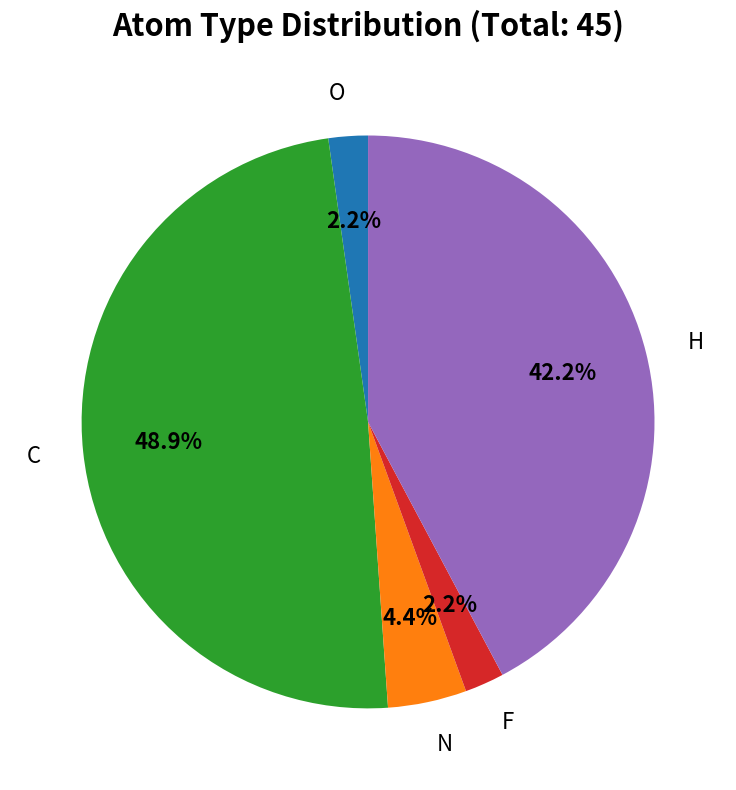

To the nearest percent, what is the difference between the largest and smallest slice percentages?

47%